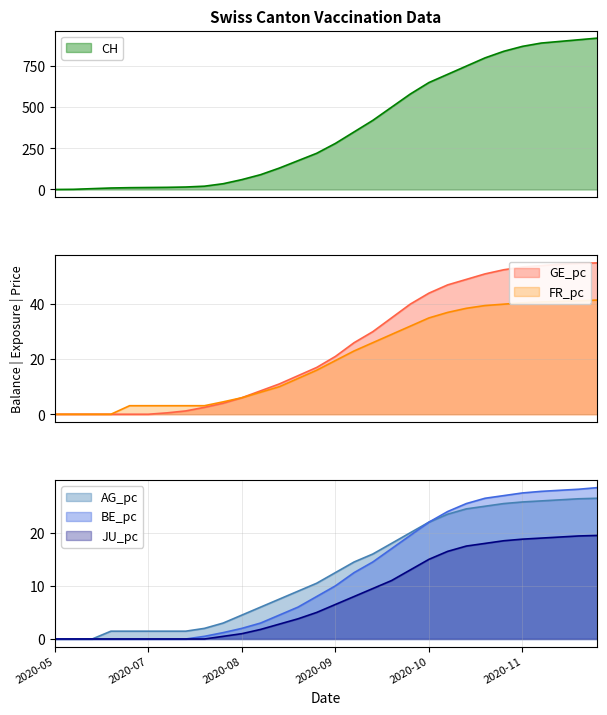

True or false: CH and JU_pc intersect in this chart.

False